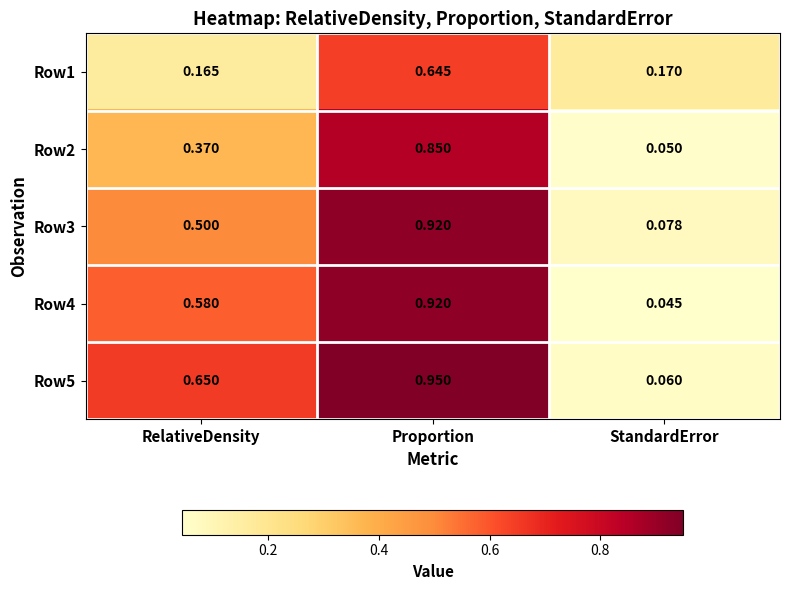

At which category is the sum across all series the highest?

Proportion